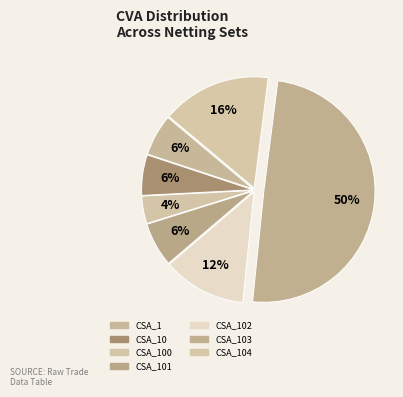

How many slices are in this pie chart?

7